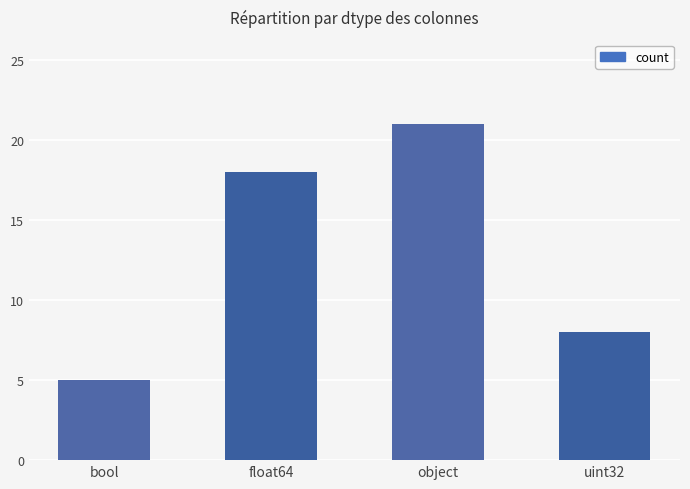

How many values are below 18?

2